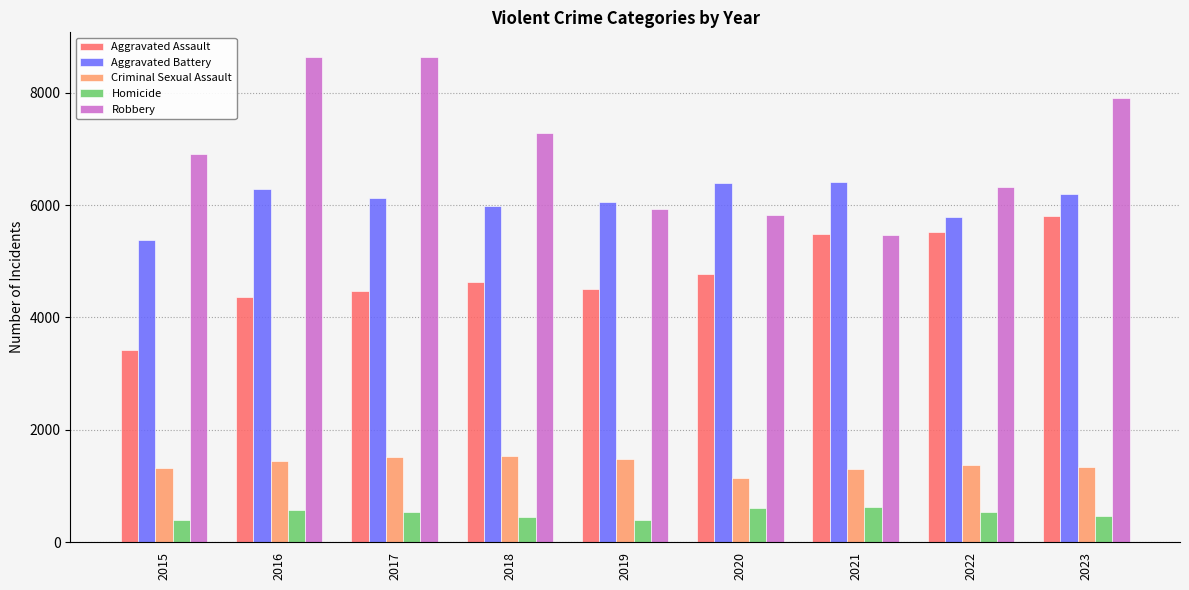

What is the difference between the Aggravated Assault values at 2016 and 2020?

415